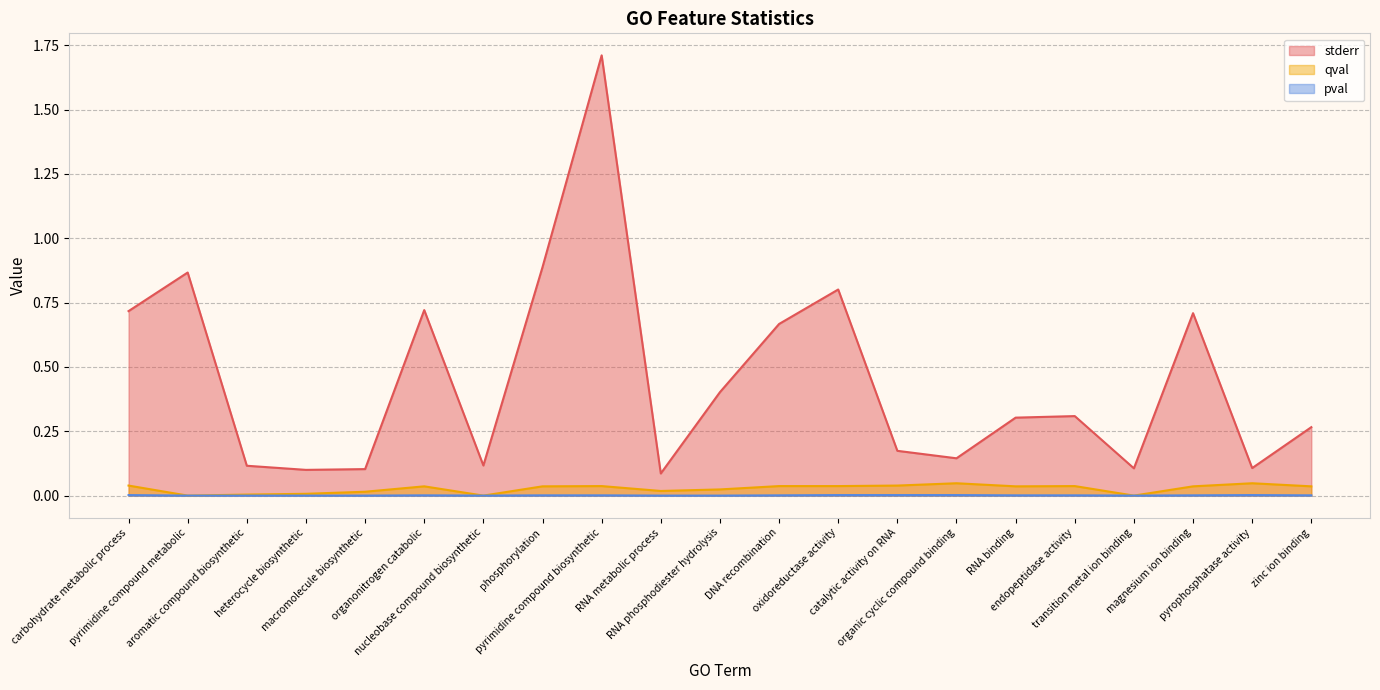

List the series in order of their peak value, highest first.

stderr, qval, pval